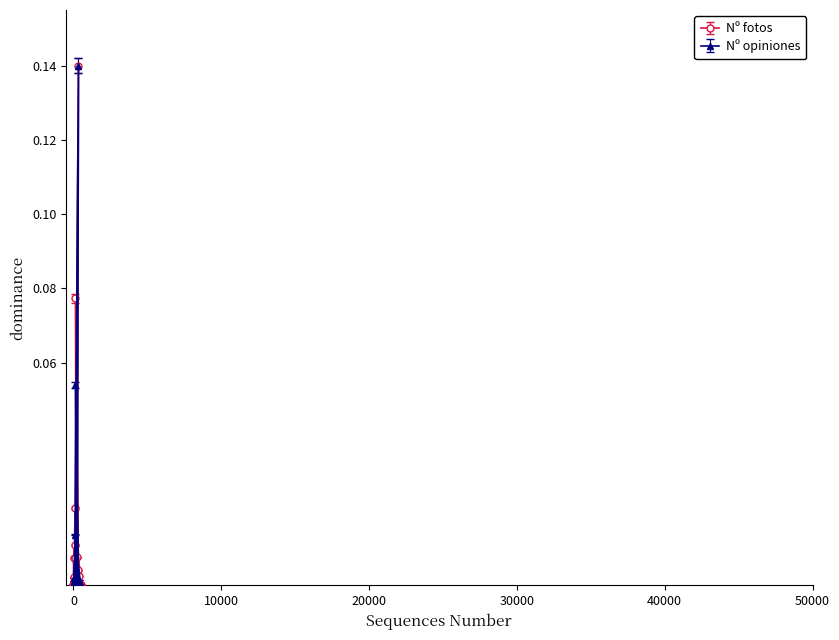

Which series has the widest spread of values?

Nº opiniones